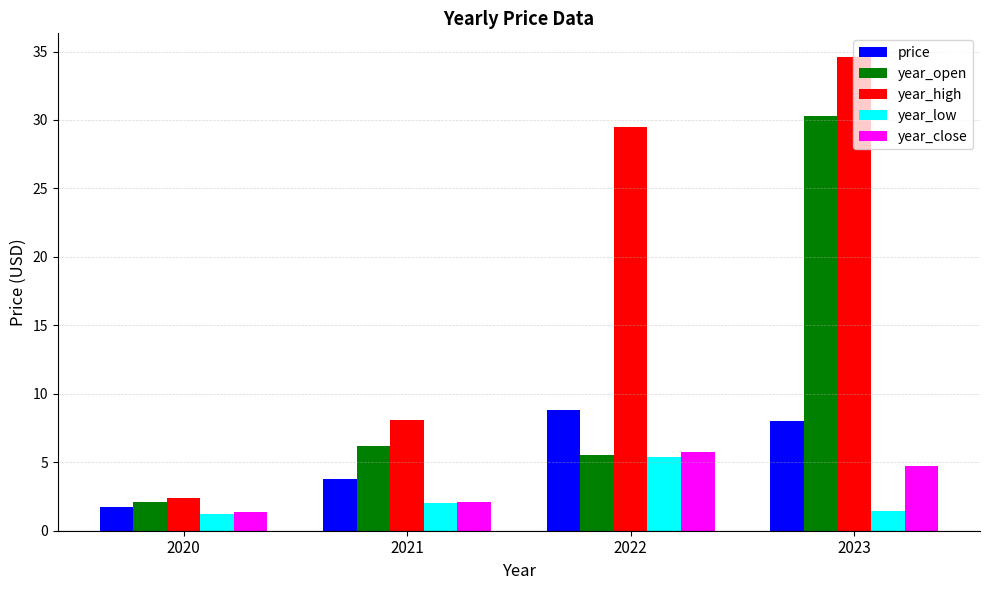

At which label does year_open first exceed 6?

2021